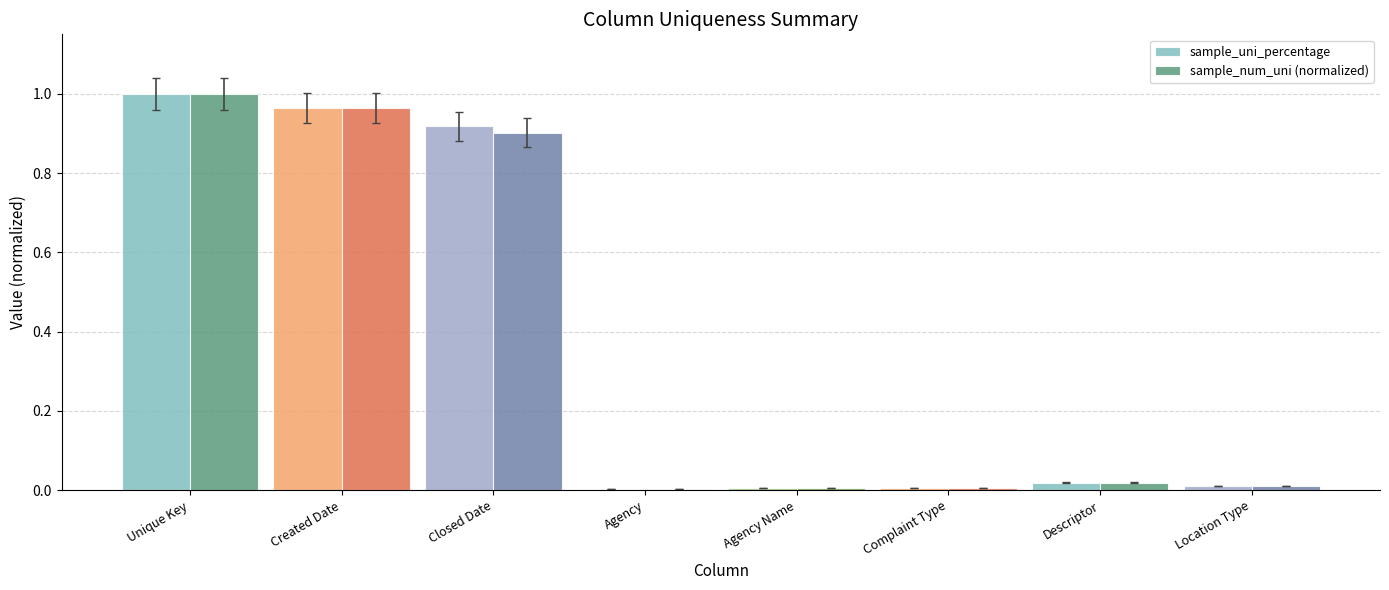

How many groups of bars are there?

8